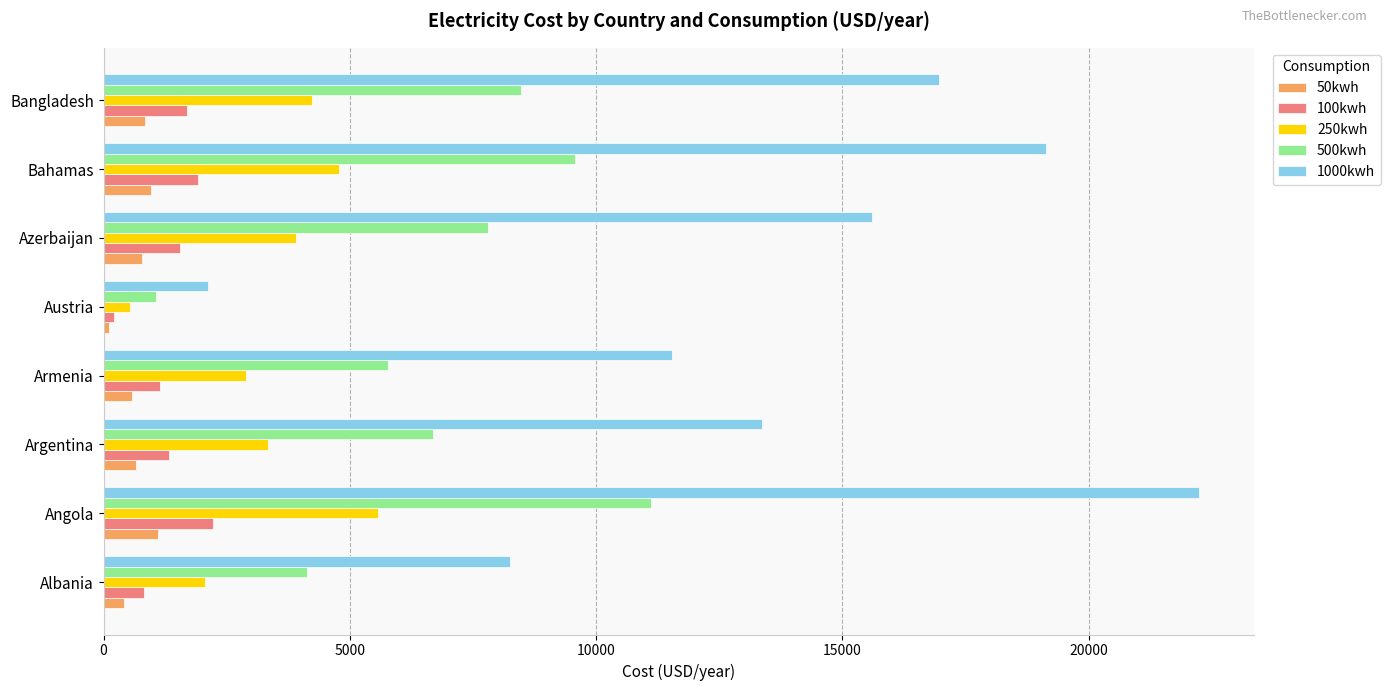

Is it true that 500kwh equals 9563.6 at Bahamas?

True